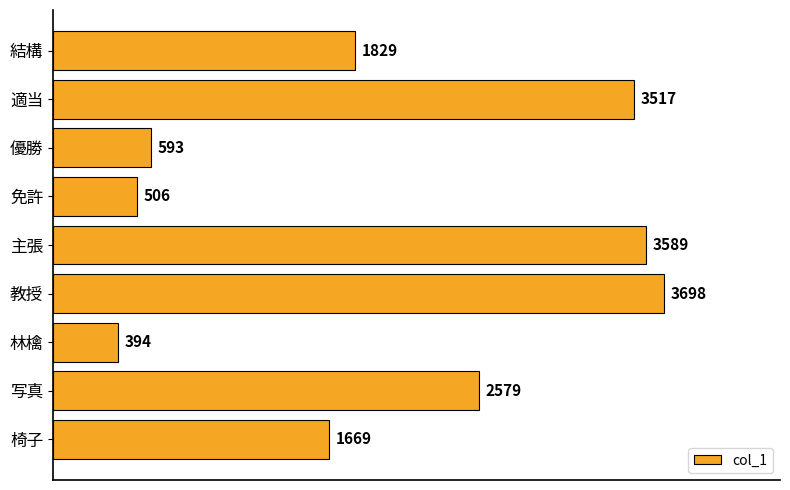

Reading bottom to top, transcribe all the data shown in this chart.

椅子=1669	写真=2579	林檎=394	教授=3698	主張=3589	免許=506	優勝=593	適当=3517	結構=1829